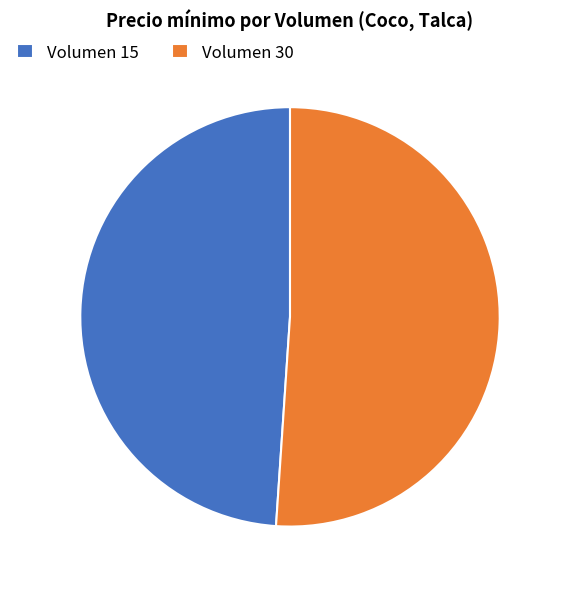

Is the sum of Volumen 30 and Volumen 15 greater than half?

Yes